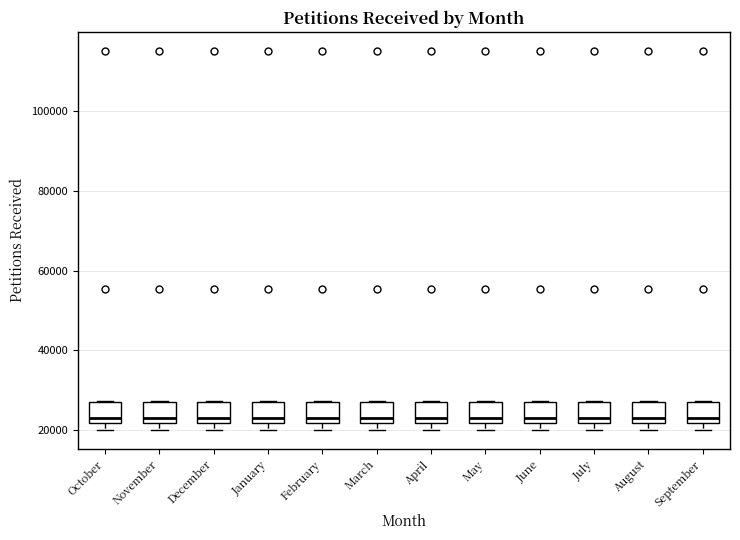

Where is the upper edge of the box for May on the y-axis? The values are not printed on the chart, so give them approximately, as read against the axis.

28000